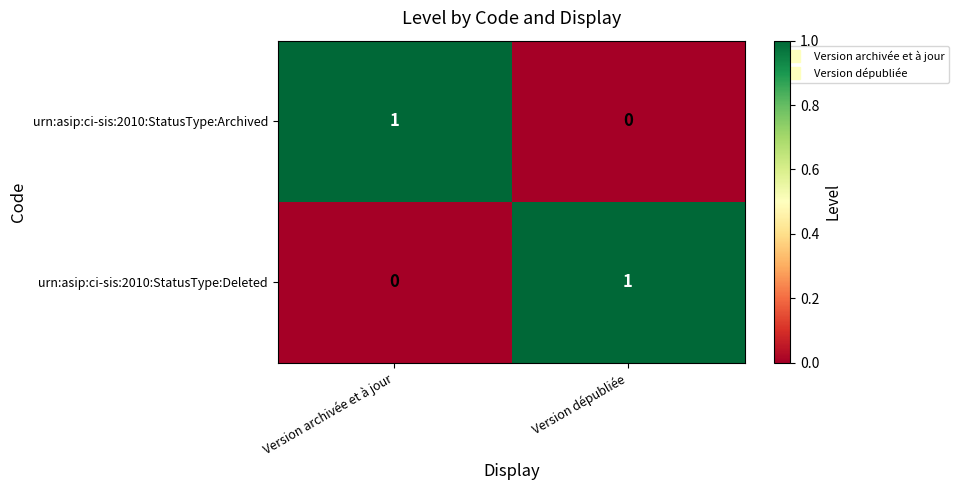

At which label does urn:asip:ci-sis:2010:StatusType:Deleted reach its minimum?

Version archivée et à jour